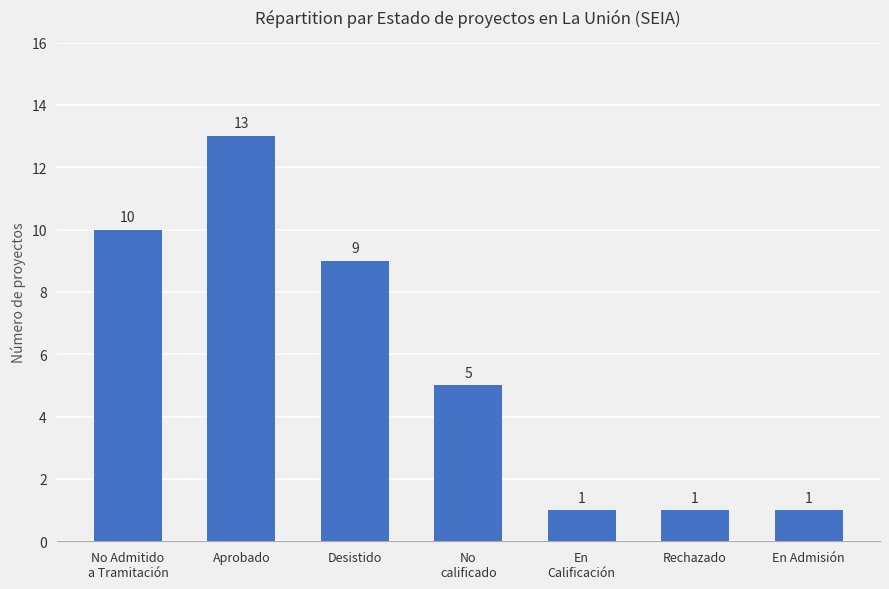

The value at No
calificado is 5. True or false?

True